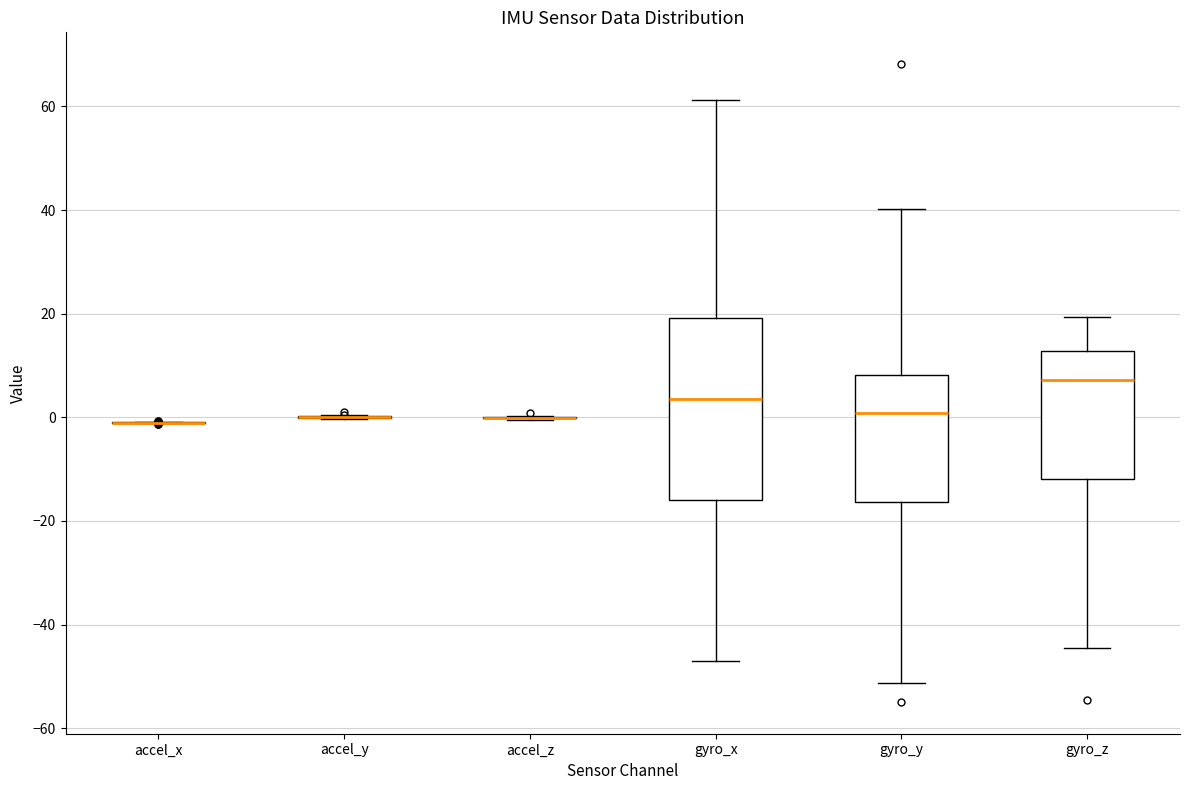

Which box is the tallest, from its lower edge to its upper edge?

gyro_x